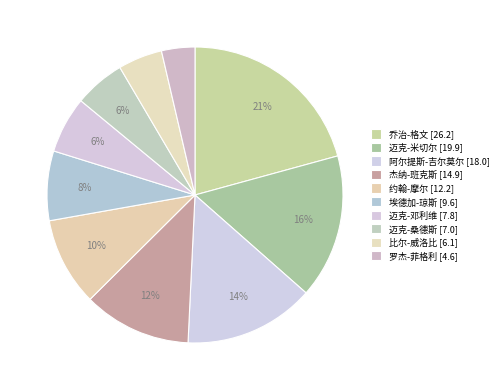

What percentage is NOT represented by 乔治-格文?

79.3%